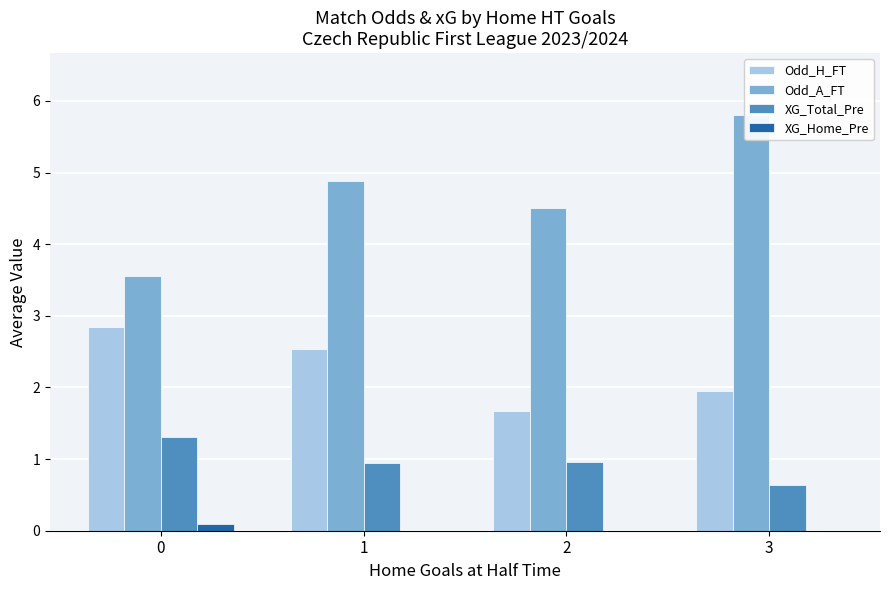

List the series in order of their overall mean, lowest first.

XG_Home_Pre, XG_Total_Pre, Odd_H_FT, Odd_A_FT